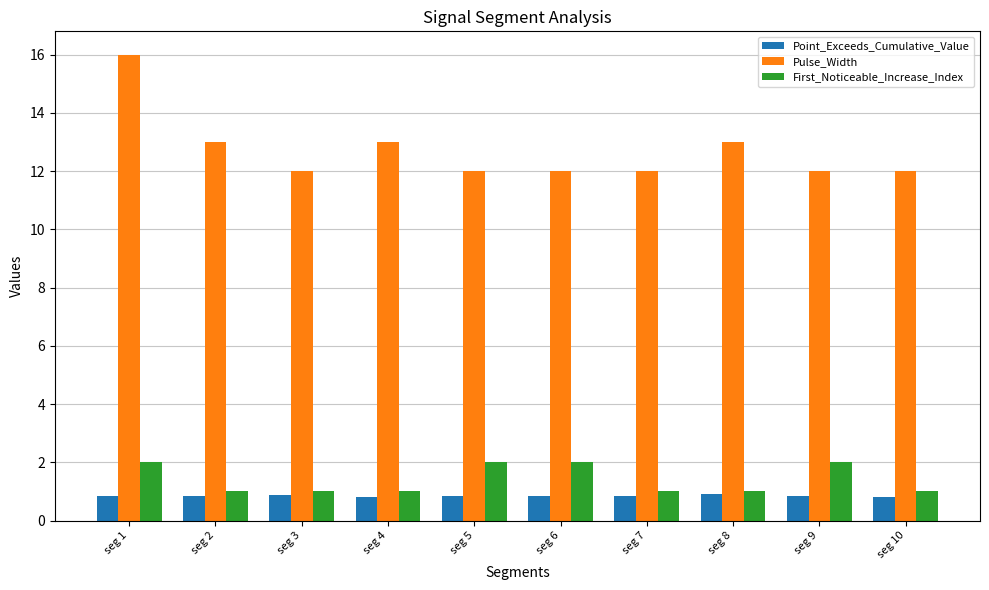

Which category has the highest value across all series?

seg 1